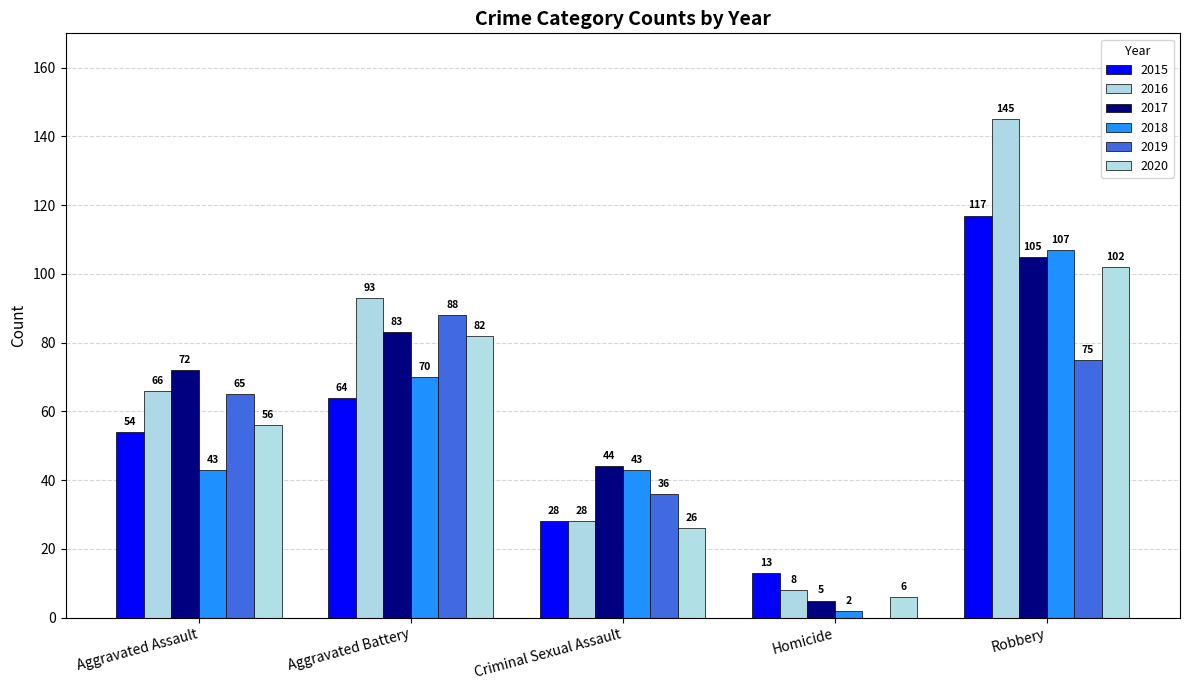

What is the greatest value displayed?

145